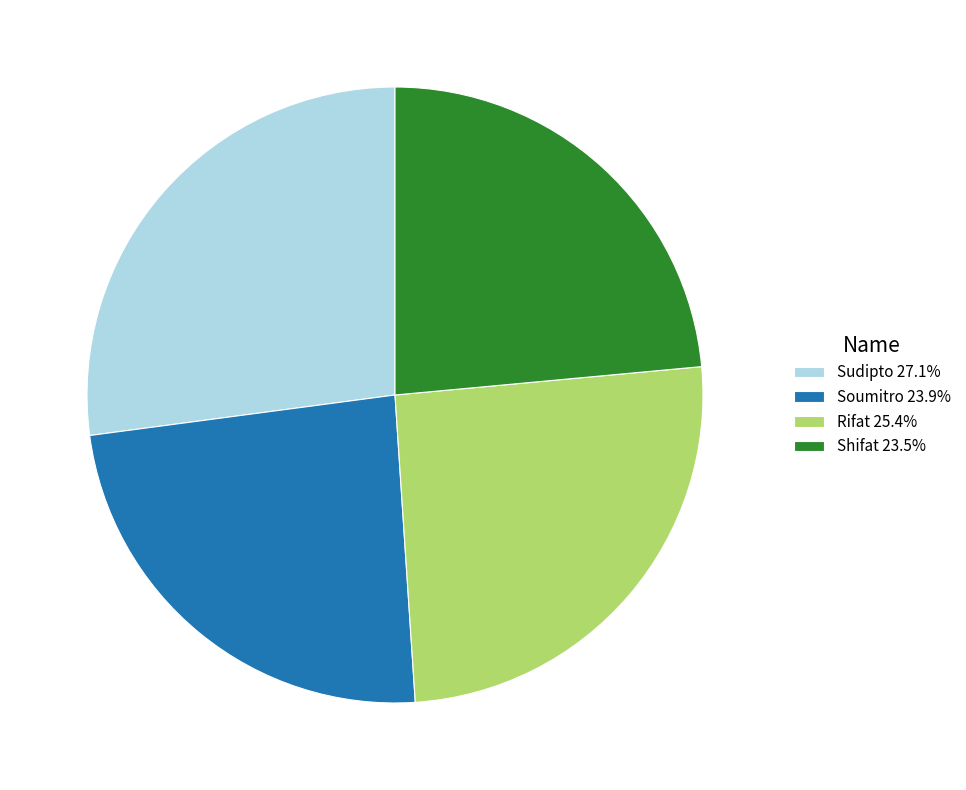

Is there any slice that represents more than half of the pie?

No